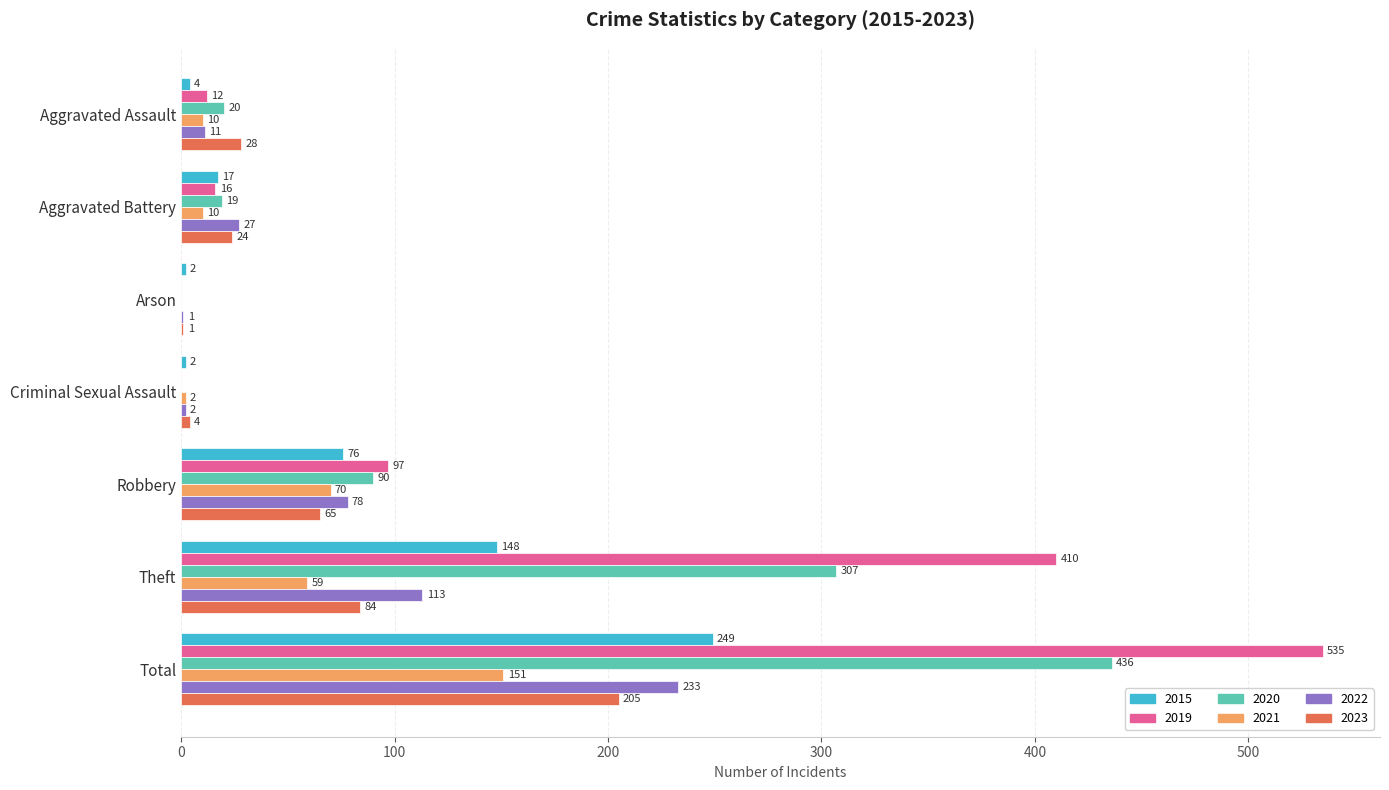

Which series changed the most between Theft and Total?

2020